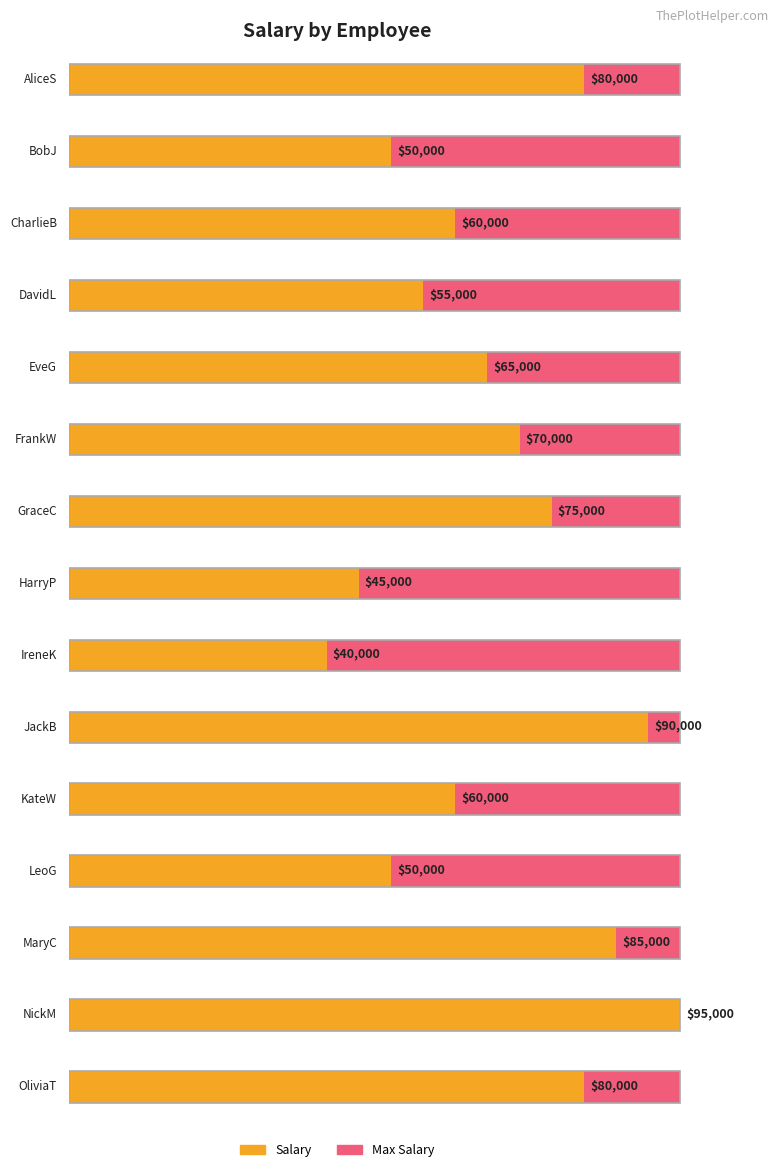

What is the average value?

66667